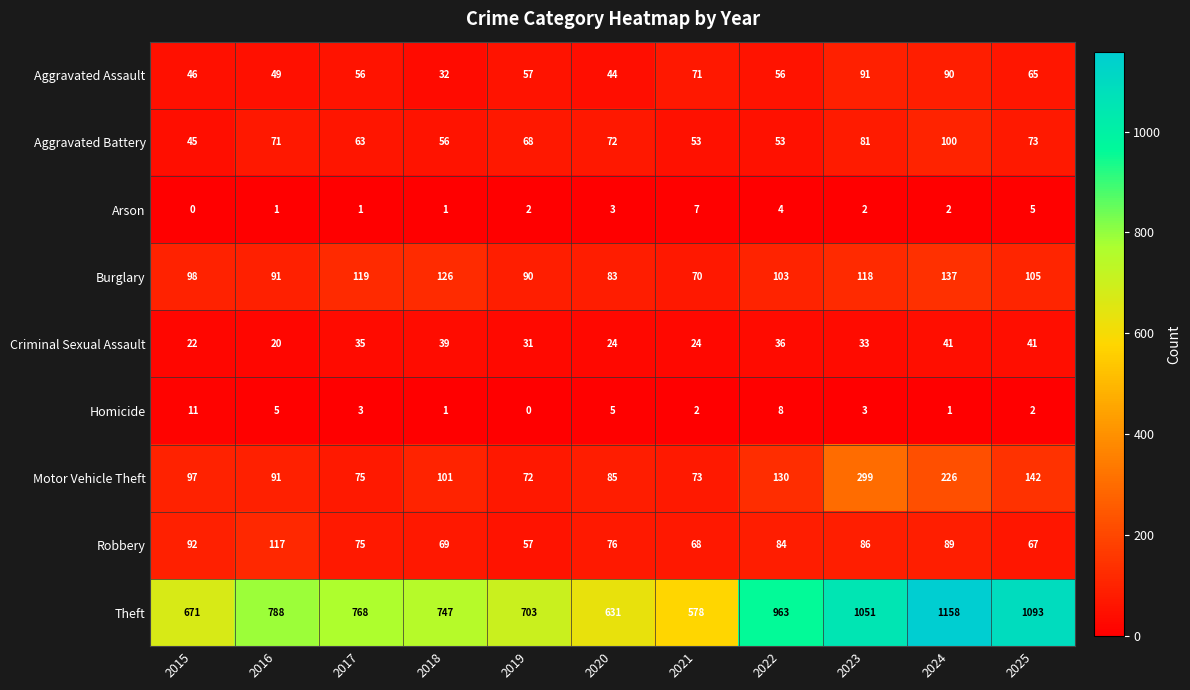

What is the sum of the Robbery values at 2025 and 2016?

184